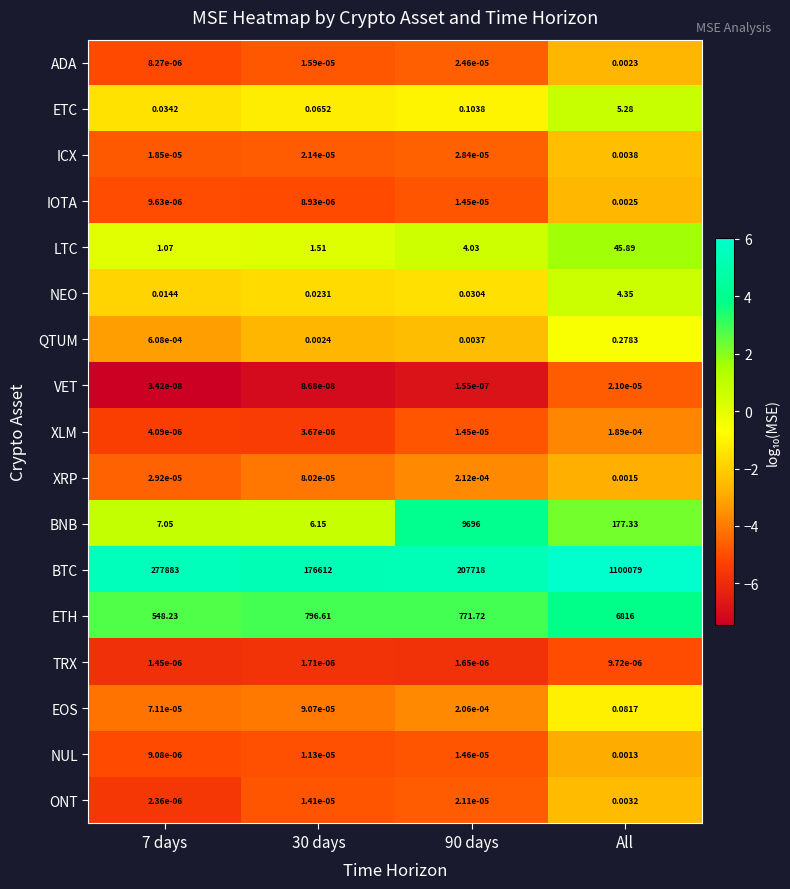

Which series has the widest spread of values?

BTC